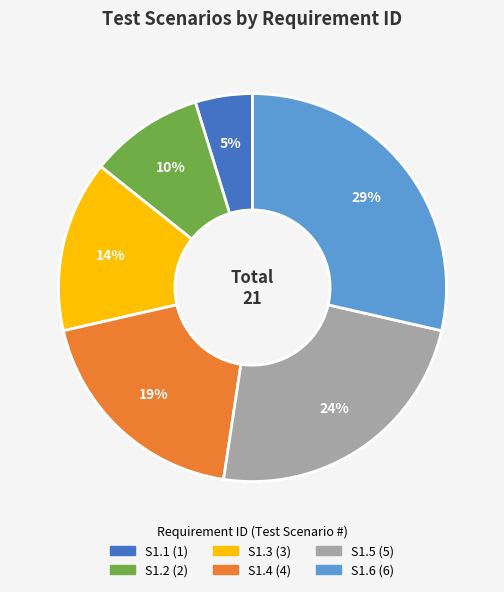

Do S1.2 and S1.3 together represent more than half of the pie?

No